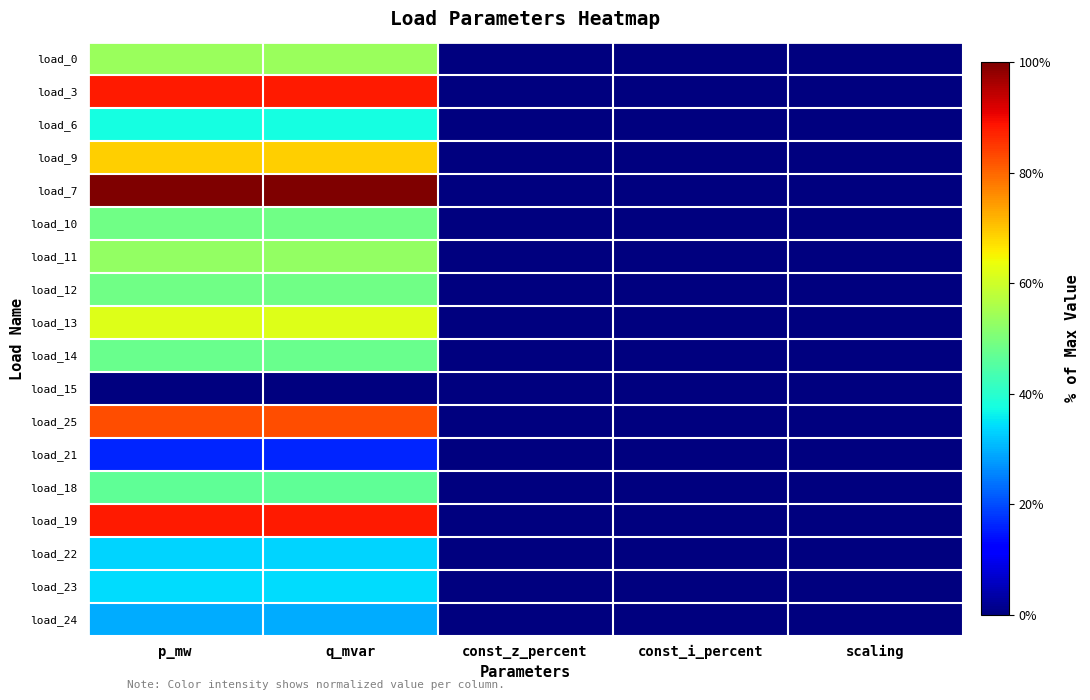

Reading right to left, transcribe all the data shown in this chart.

load_0: scaling=0.0	const_i_percent=0.0	const_z_percent=0.0	q_mvar=0.5	p_mw=0.5
load_3: scaling=0.0	const_i_percent=0.0	const_z_percent=0.0	q_mvar=0.9	p_mw=0.9
load_6: scaling=0.0	const_i_percent=0.0	const_z_percent=0.0	q_mvar=0.4	p_mw=0.4
load_9: scaling=0.0	const_i_percent=0.0	const_z_percent=0.0	q_mvar=0.7	p_mw=0.7
load_7: scaling=0.0	const_i_percent=0.0	const_z_percent=0.0	q_mvar=1.0	p_mw=1.0
load_10: scaling=0.0	const_i_percent=0.0	const_z_percent=0.0	q_mvar=0.5	p_mw=0.5
load_11: scaling=0.0	const_i_percent=0.0	const_z_percent=0.0	q_mvar=0.5	p_mw=0.5
load_12: scaling=0.0	const_i_percent=0.0	const_z_percent=0.0	q_mvar=0.5	p_mw=0.5
load_13: scaling=0.0	const_i_percent=0.0	const_z_percent=0.0	q_mvar=0.6	p_mw=0.6
load_14: scaling=0.0	const_i_percent=0.0	const_z_percent=0.0	q_mvar=0.5	p_mw=0.5
load_15: scaling=0.0	const_i_percent=0.0	const_z_percent=0.0	q_mvar=0.0	p_mw=0.0
load_25: scaling=0.0	const_i_percent=0.0	const_z_percent=0.0	q_mvar=0.8	p_mw=0.8
load_21: scaling=0.0	const_i_percent=0.0	const_z_percent=0.0	q_mvar=0.2	p_mw=0.2
load_18: scaling=0.0	const_i_percent=0.0	const_z_percent=0.0	q_mvar=0.5	p_mw=0.5
load_19: scaling=0.0	const_i_percent=0.0	const_z_percent=0.0	q_mvar=0.9	p_mw=0.9
load_22: scaling=0.0	const_i_percent=0.0	const_z_percent=0.0	q_mvar=0.3	p_mw=0.3
load_23: scaling=0.0	const_i_percent=0.0	const_z_percent=0.0	q_mvar=0.3	p_mw=0.3
load_24: scaling=0.0	const_i_percent=0.0	const_z_percent=0.0	q_mvar=0.3	p_mw=0.3